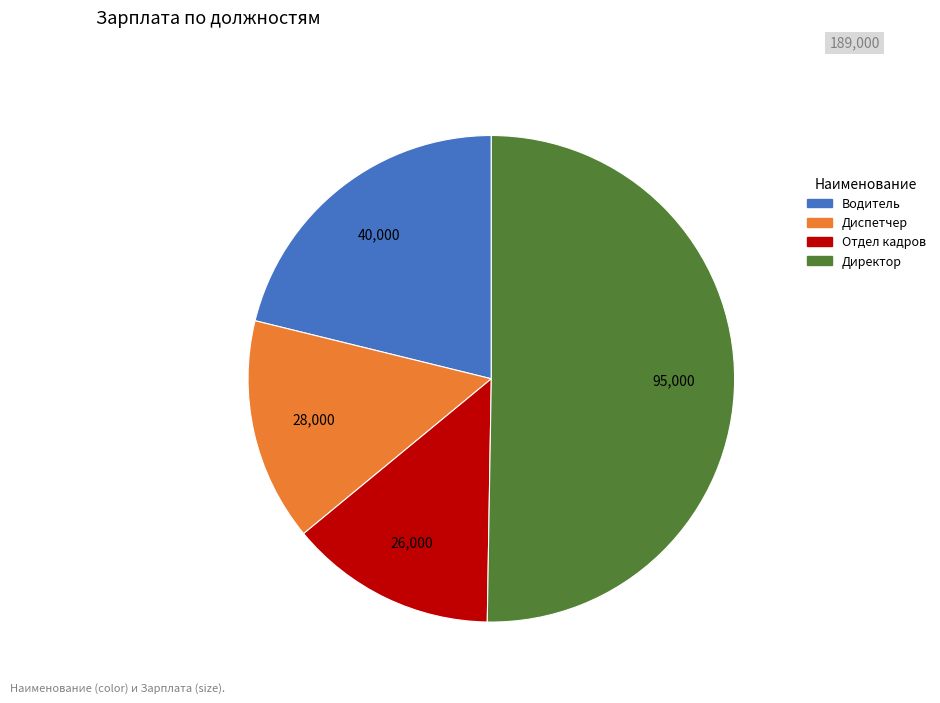

Does Диспетчер account for over 50% of the chart?

No